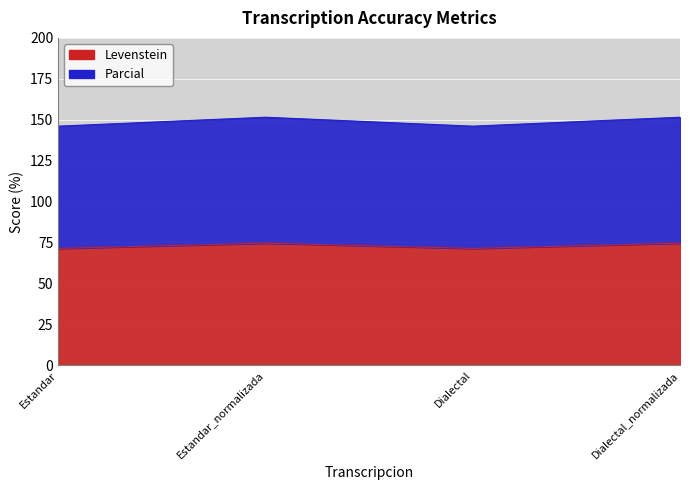

Reading left to right, extract all data points from this chart.

Levenstein: 71.4	74.6	71.4	74.6
Parcial: 146.1	151.5	146.1	151.5